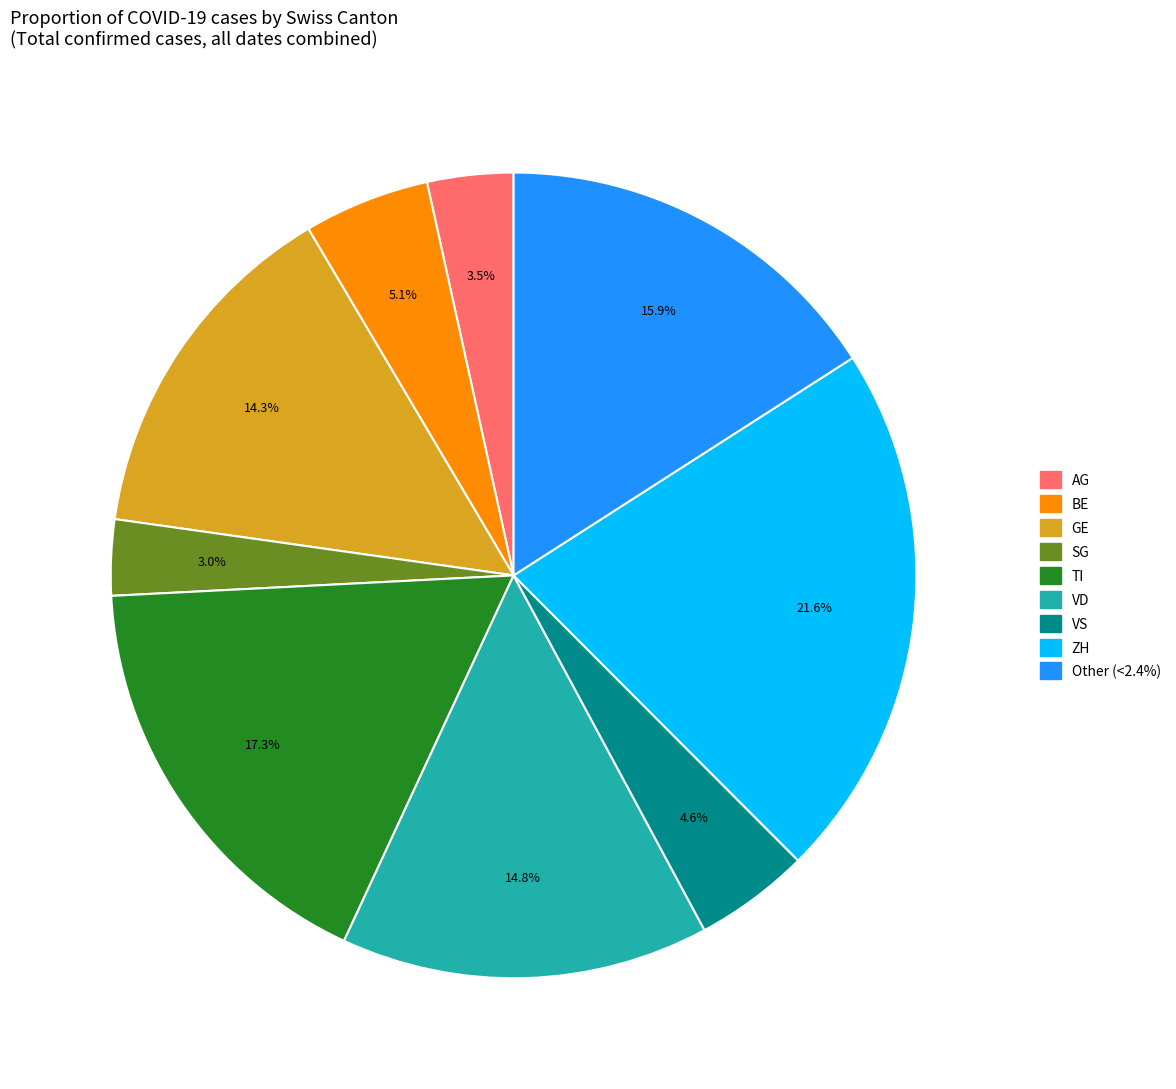

Is there a majority slice in this chart?

No